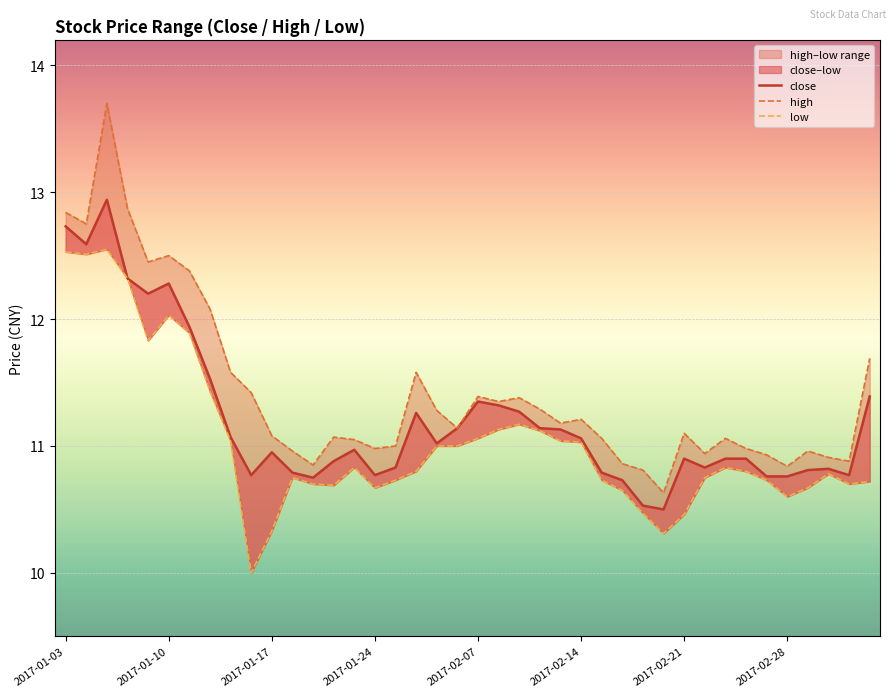

What position from the left is 2017-01-24?

16